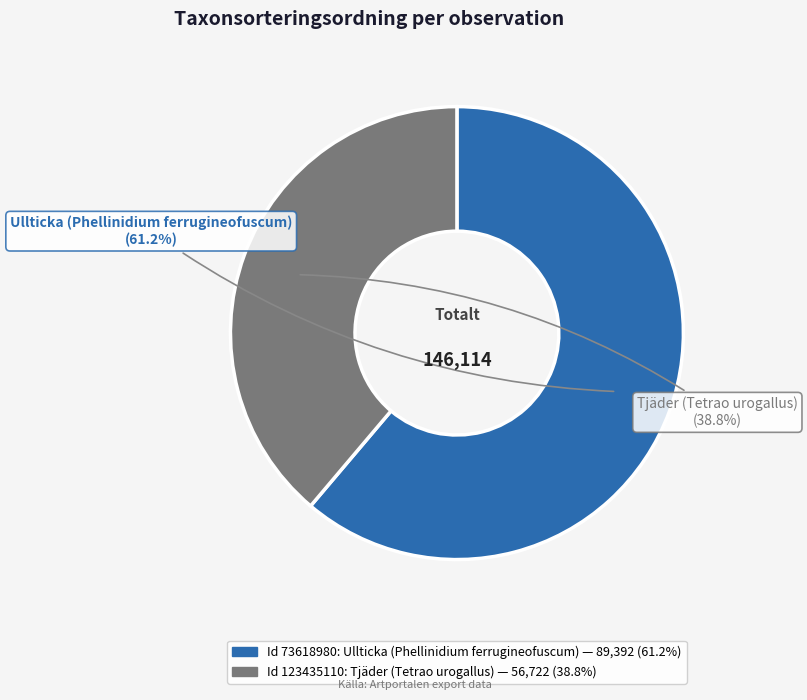

Which category has the biggest portion of the pie?

Ullticka (Phellinidium ferrugineofuscum)